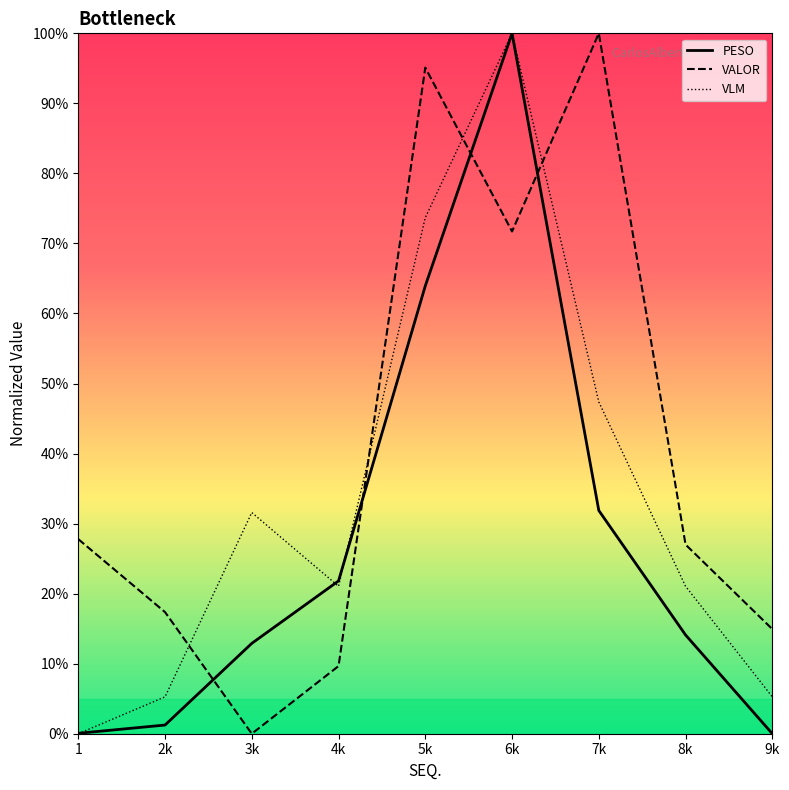

What is the value of the VLM point at the 5th from the left?

73.7